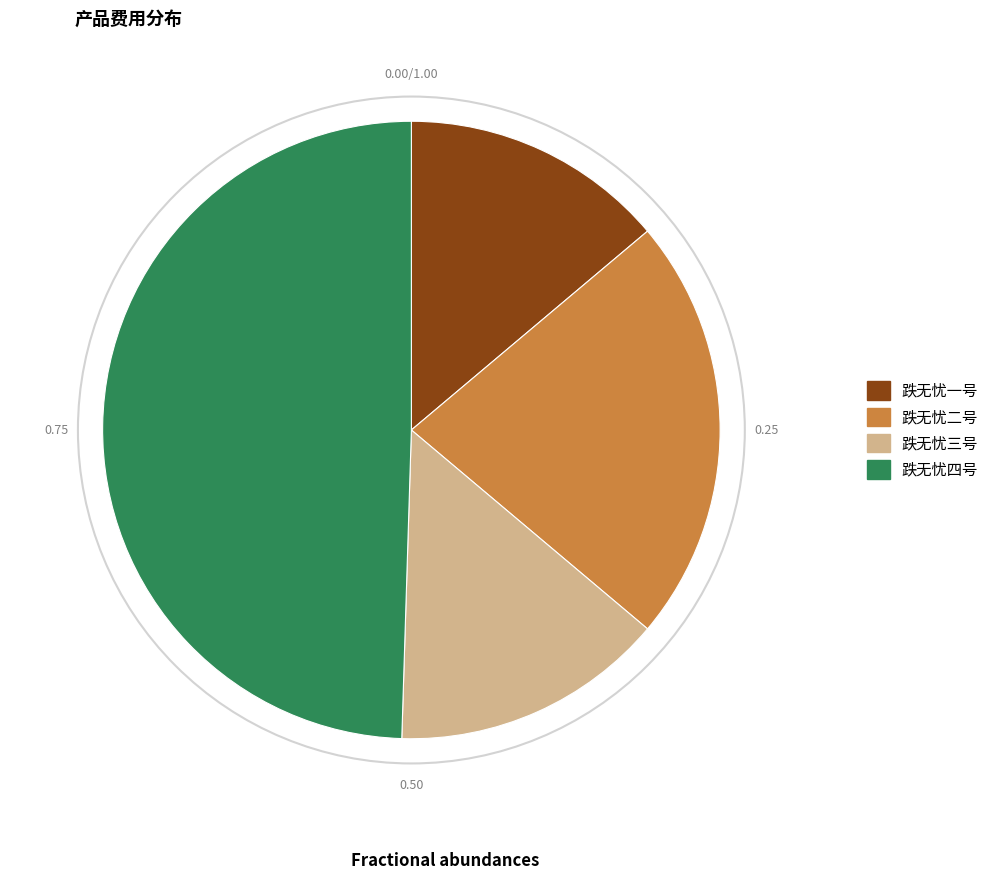

Is it true that 跌无忧一号 is 14% of the pie?

True